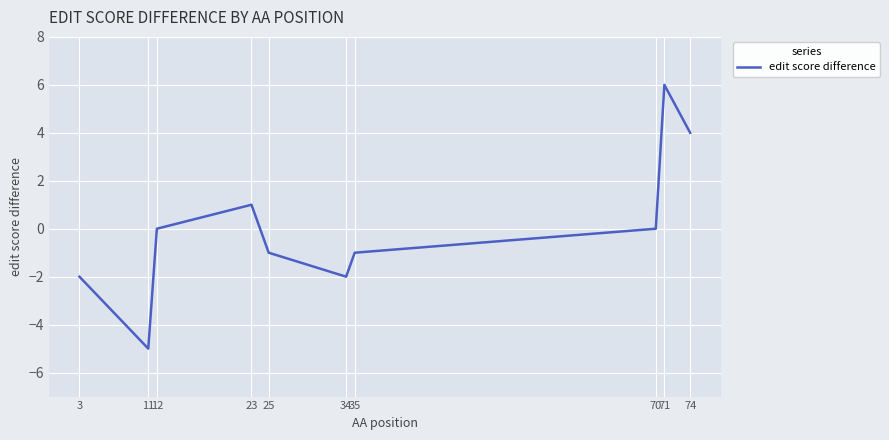

What is the maximum value shown in the chart?

6